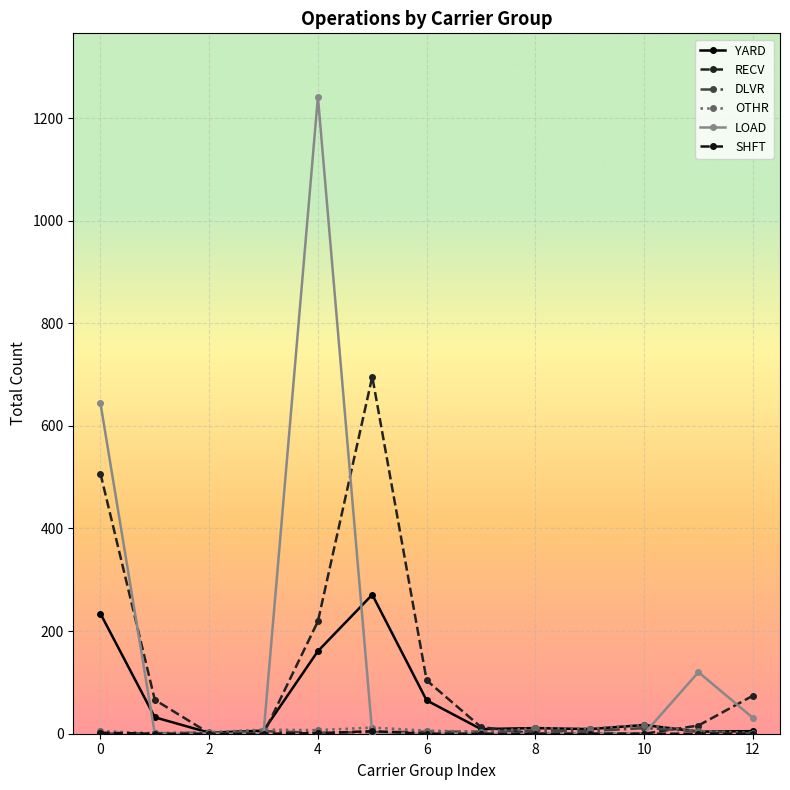

How many lines are shown in the chart?

6